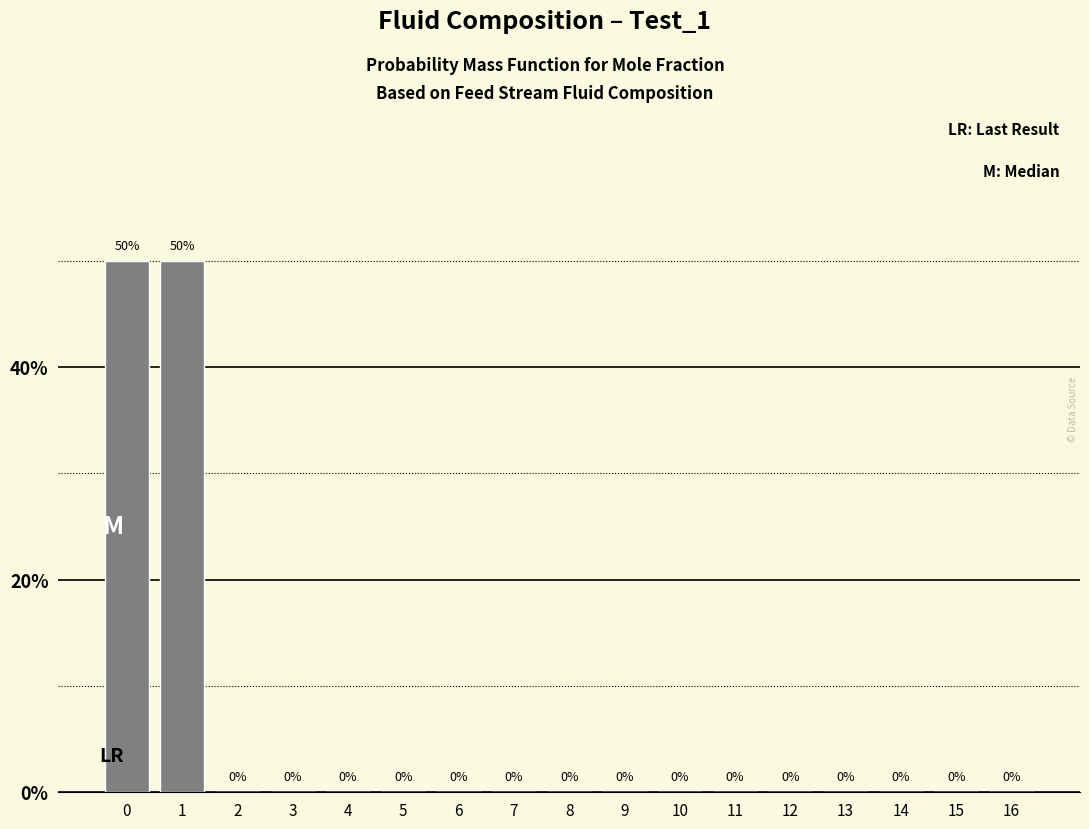

Reading left to right, transcribe all the data shown in this chart.

0=50	1=50	2=0	3=0	4=0	5=0	6=0	7=0	8=0	9=0	10=0	11=0	12=0	13=0	14=0	15=0	16=0